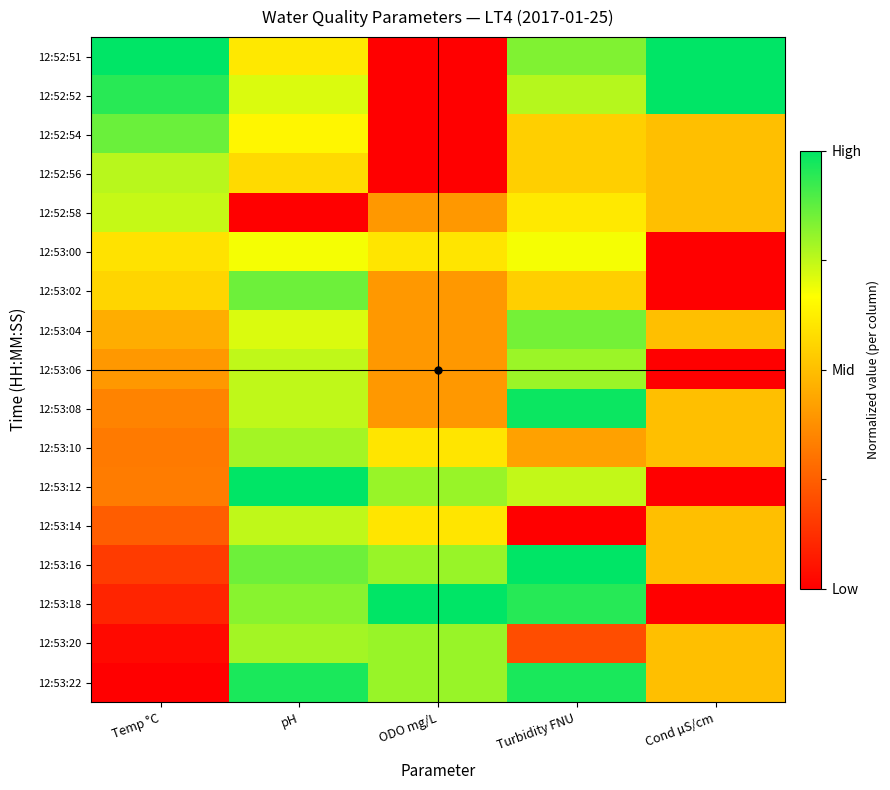

List the series in order of their peak value, highest first.

12:52:51, 12:52:52, 12:53:12, 12:53:16, 12:53:18, 12:53:08, 12:53:22, 12:52:54, 12:53:02, 12:53:04, 12:53:20, 12:53:06, 12:53:10, 12:52:56, 12:53:14, 12:52:58, 12:53:00